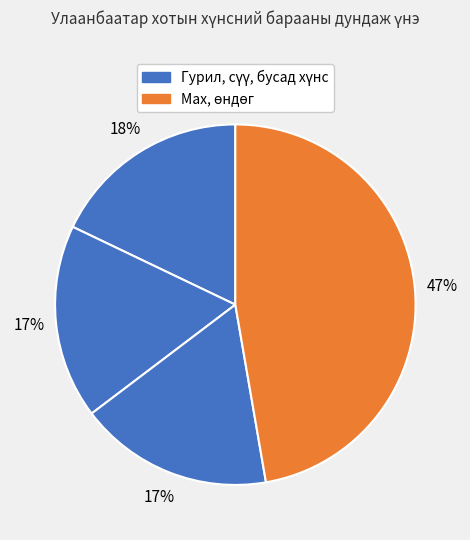

How many segments does this pie chart have?

4